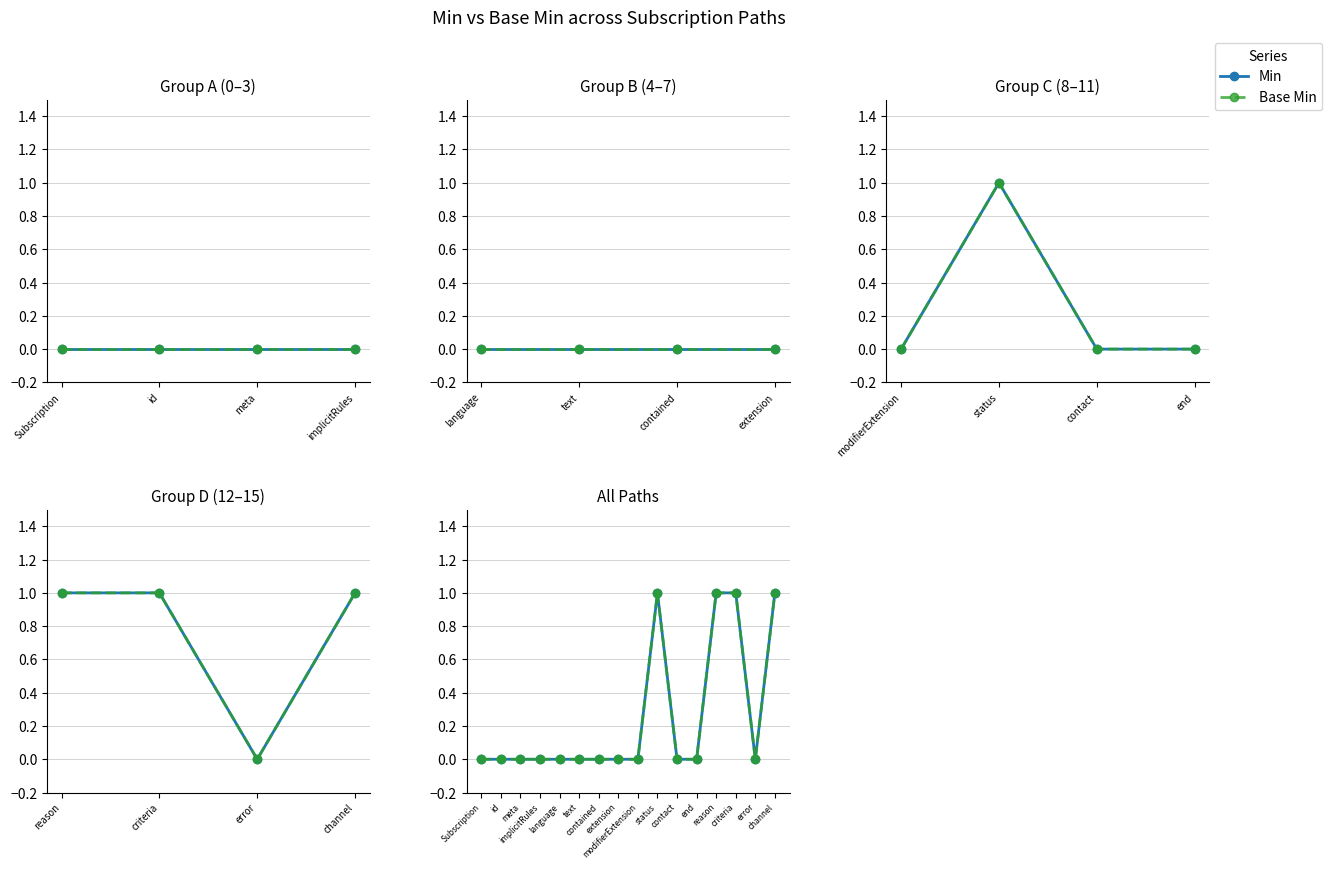

True or false: Base Min and Min cross at least once.

False